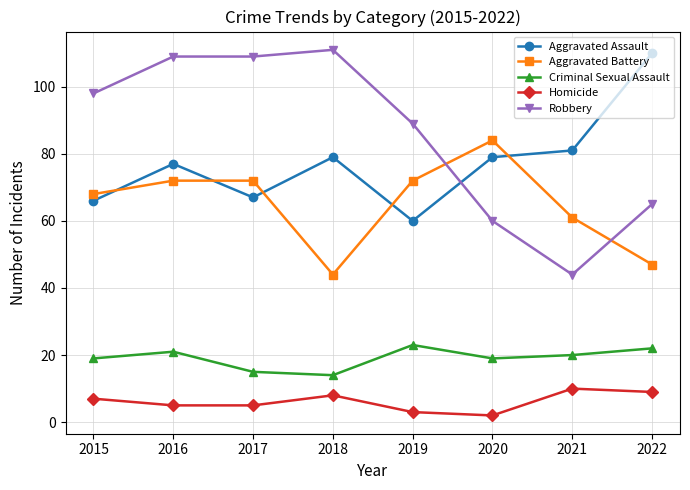

How many interior local peaks does the Homicide series have?

2